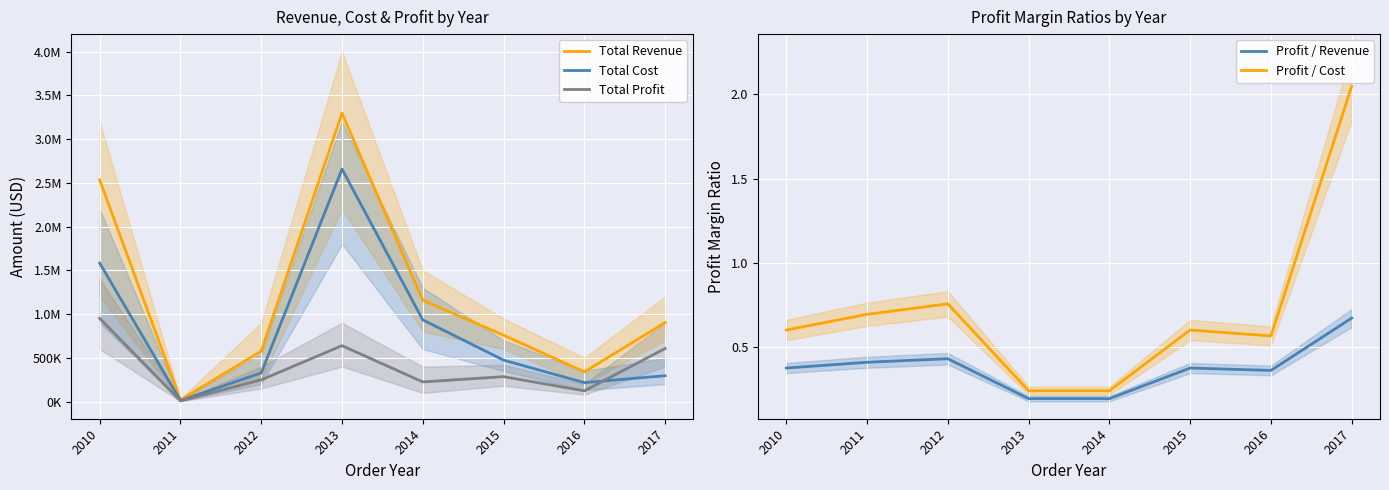

True or false: Profit / Revenue and Profit / Cost intersect in this chart.

False